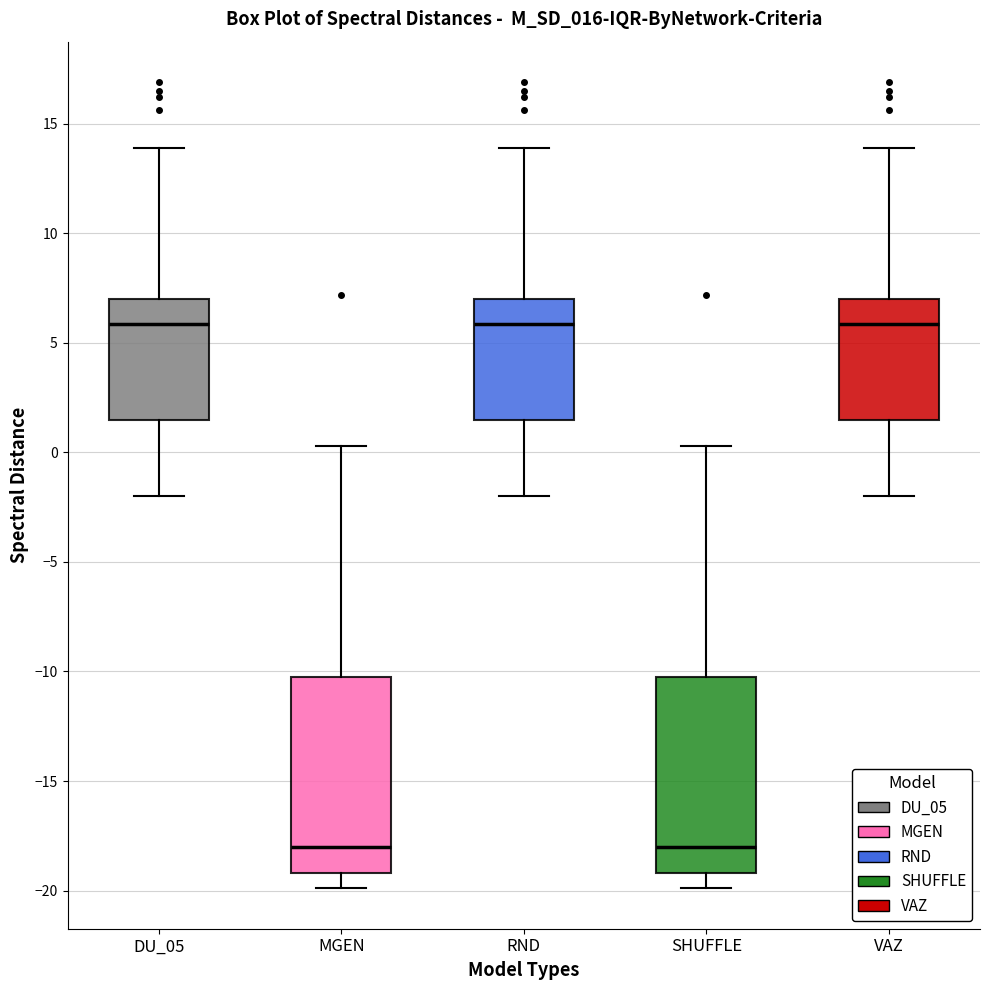

Where is the lower edge of the box for RND on the y-axis? The values are not printed on the chart, so give them approximately, as read against the axis.

1.5